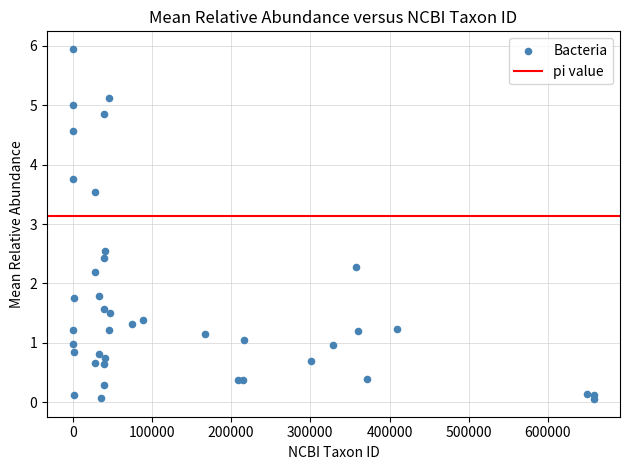

What Y value in the scatter plot is closest to 3?

2.5